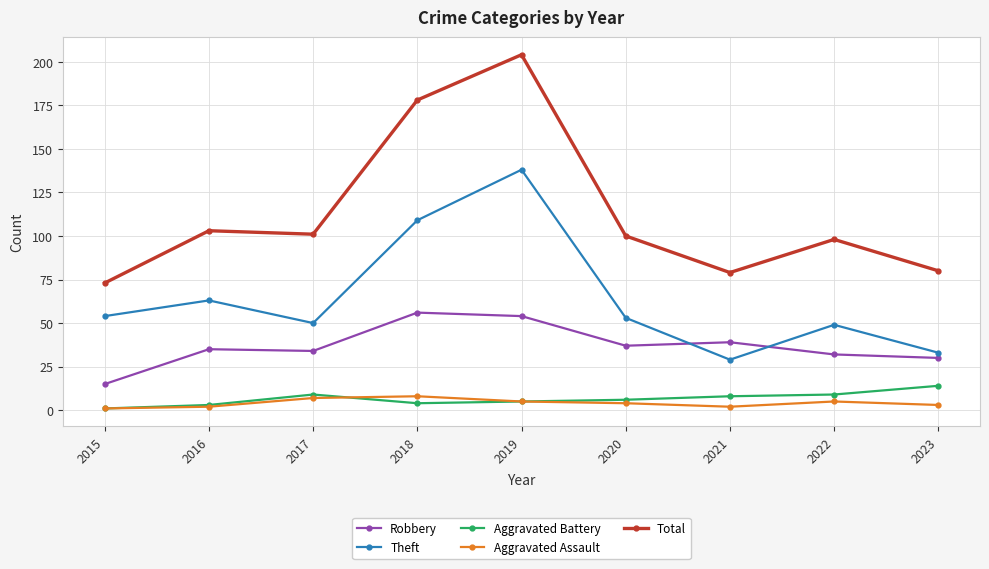

How many lines are shown in the chart?

5